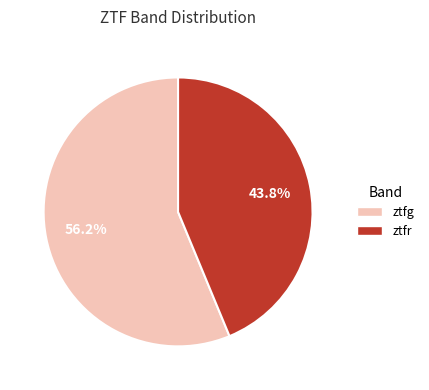

Approximately how many times larger is the value at ztfg compared to ztfr?

1.3